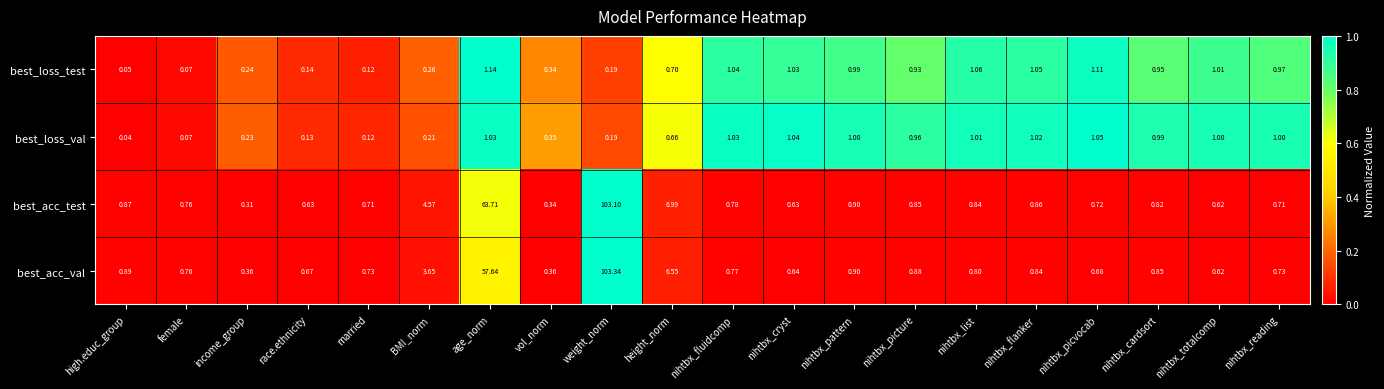

Which label corresponds to the largest value in the chart?

weight_norm